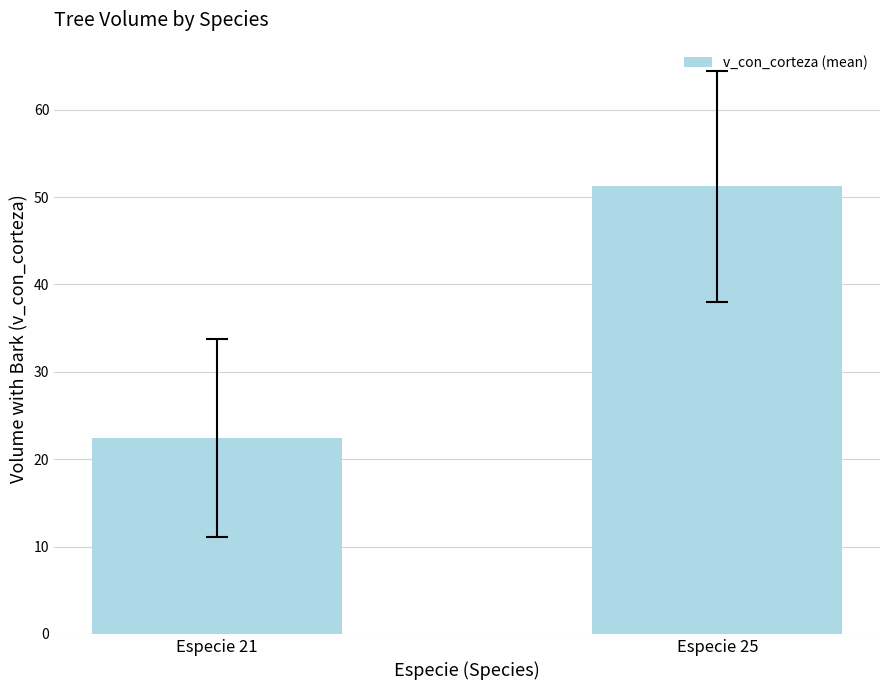

The chart shows a value of 22.4 at Especie 21. True or false?

True